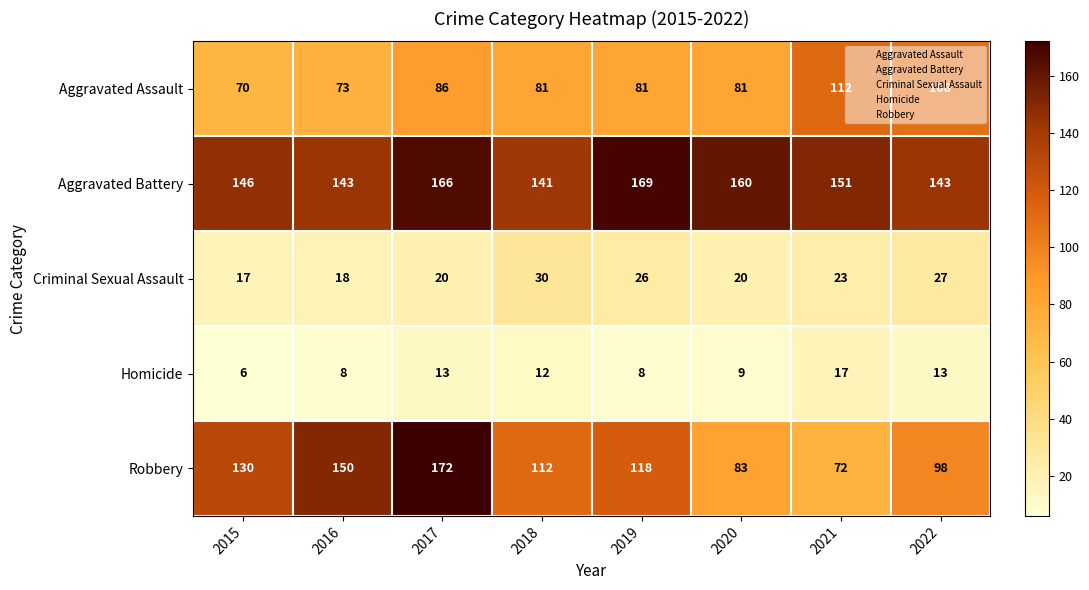

Where is Aggravated Assault nearest to the value 91?

2017